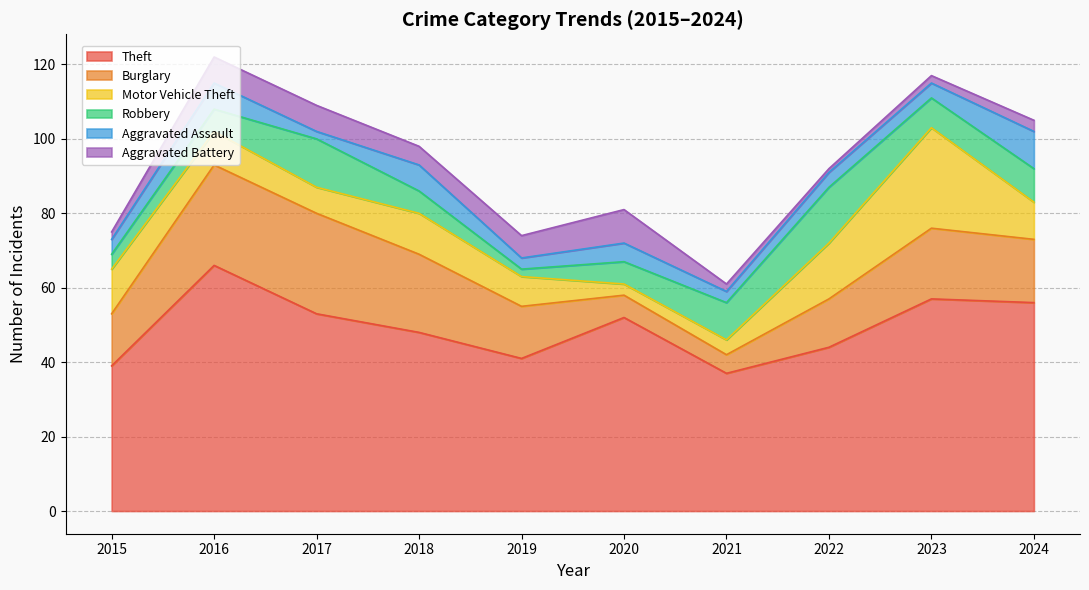

At which label is Theft closest to 51?

2020